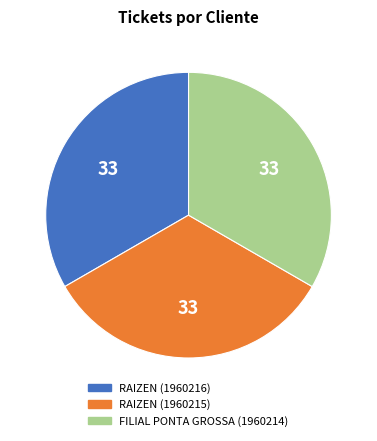

Count the number of slices in the pie.

3